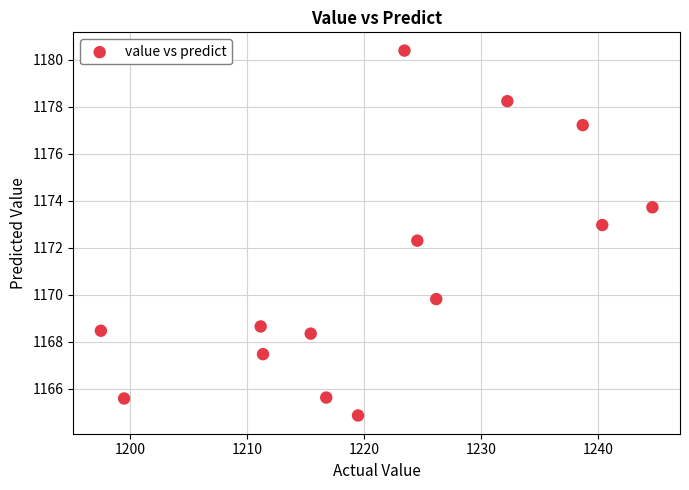

What is the range of Y values (max minus min)?

15.5